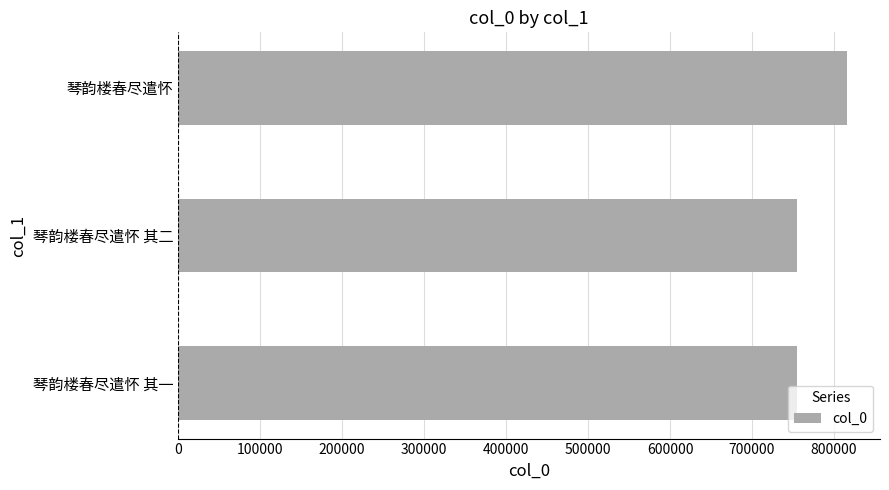

What is the ratio of the value at 琴韵楼春尽遣怀 其二 to the value at 琴韵楼春尽遣怀?

0.9